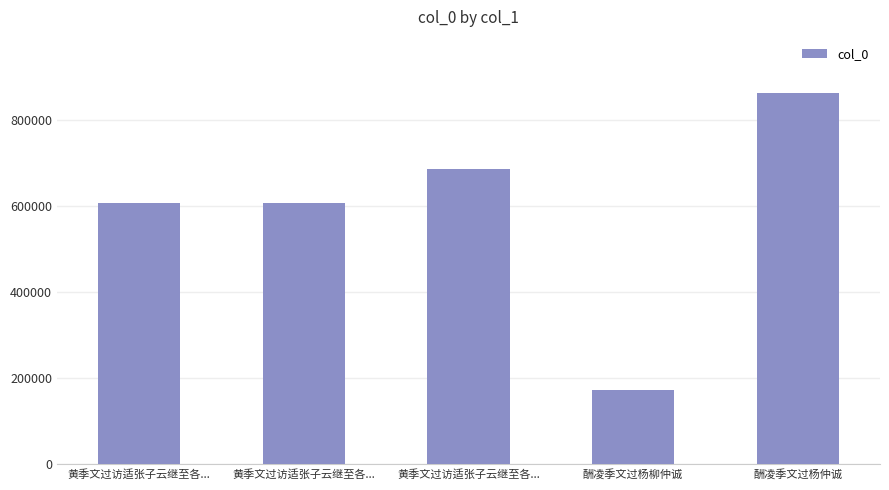

Reading left to right, list all the values displayed in this chart.

黄季文过访适张子云继至各...=606389	黄季文过访适张子云继至各...=606388	黄季文过访适张子云继至各...=685996	酬凌季文过杨柳仲诚=173274	酬凌季文过杨仲诚=862982